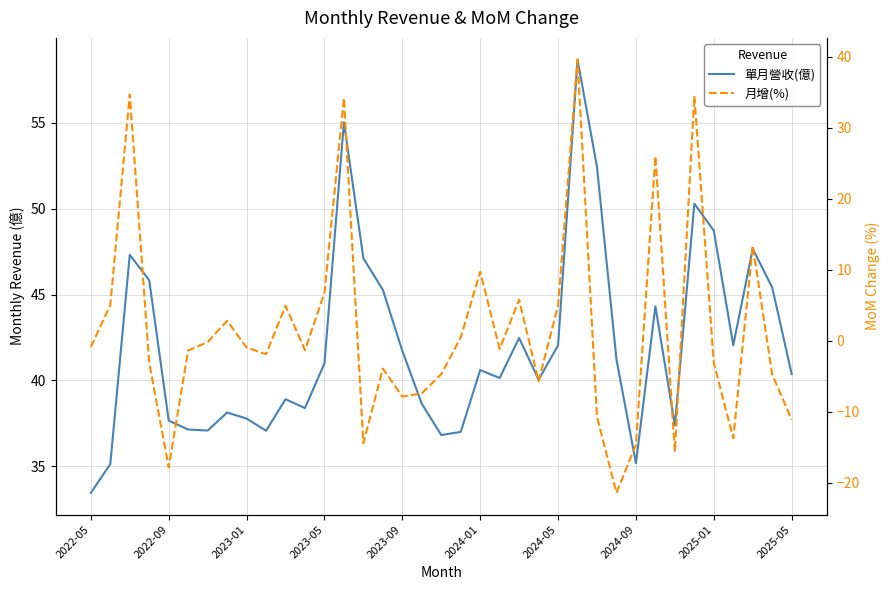

What is the lowest value of the 月增(%) series?

-21.4